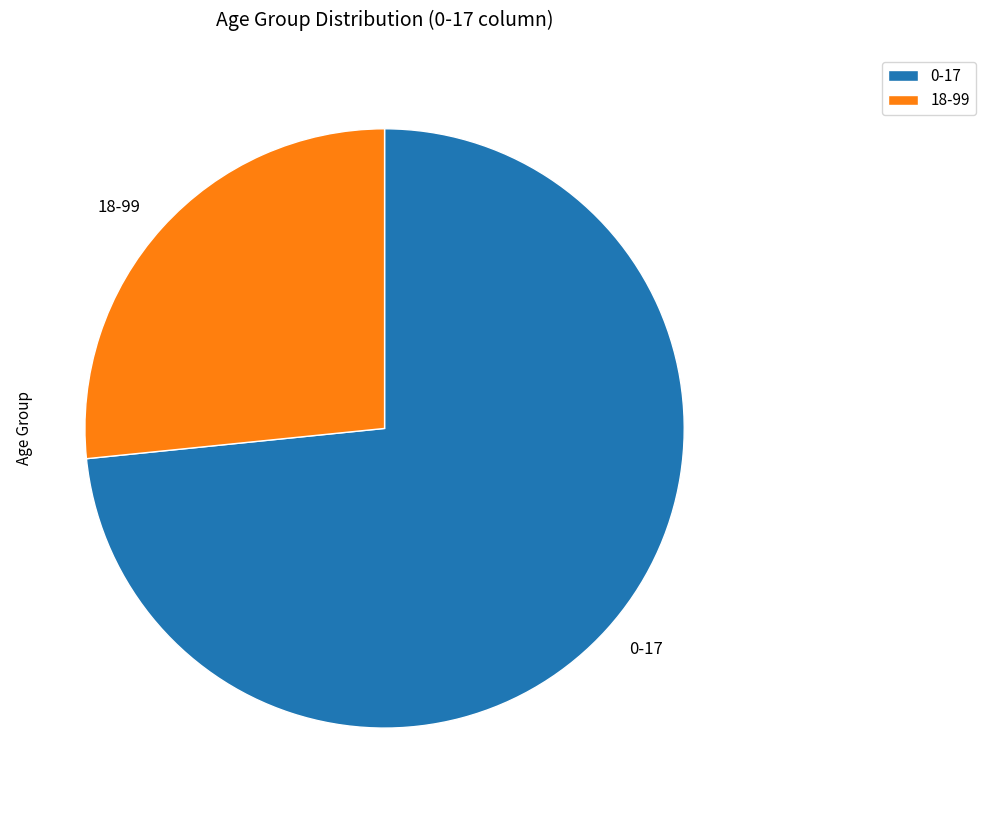

Do 0-17 and 18-99 together represent more than half of the pie?

Yes